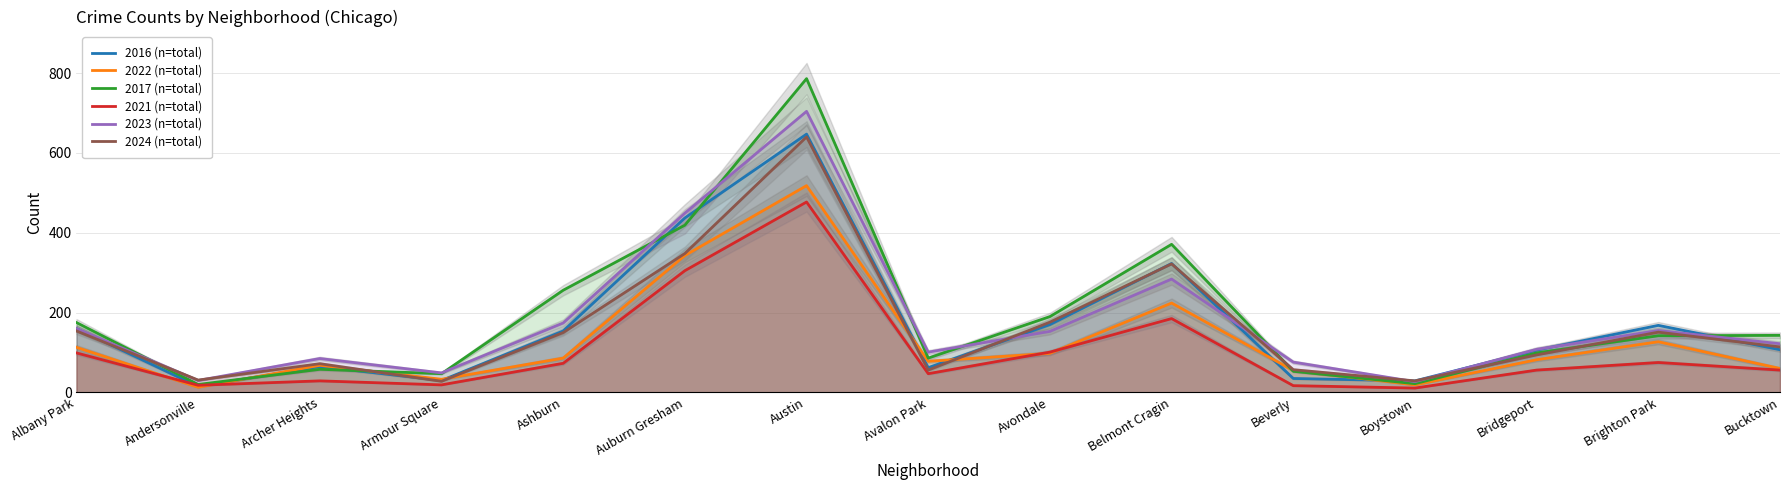

How many series are shown in this chart?

6